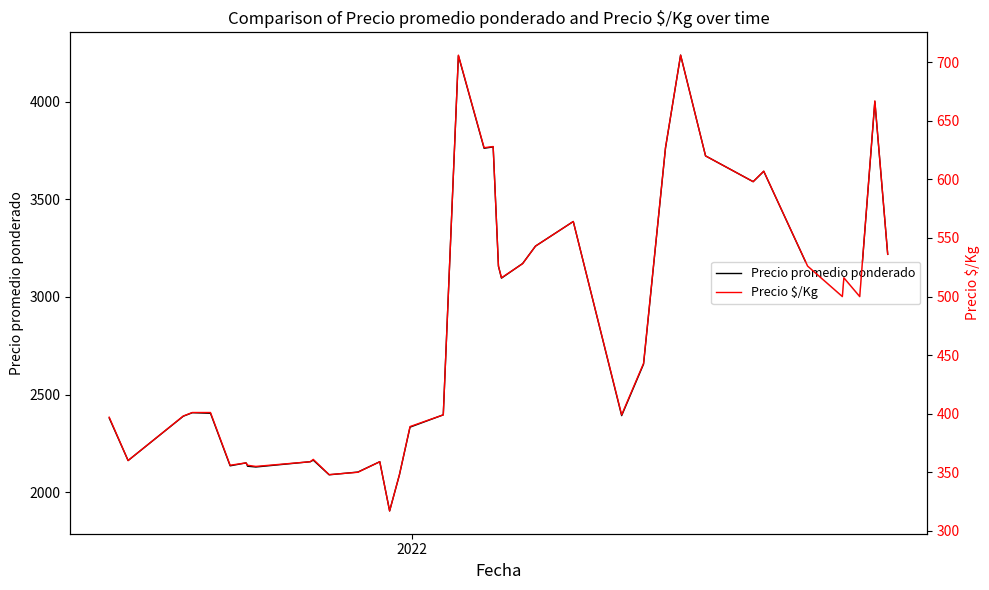

What is the highest value of the Precio promedio ponderado series?

4238